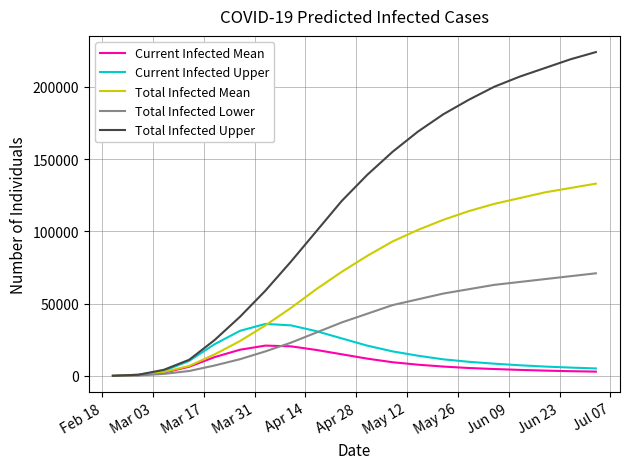

Which series has the largest range (max minus min)?

Total Infected Upper